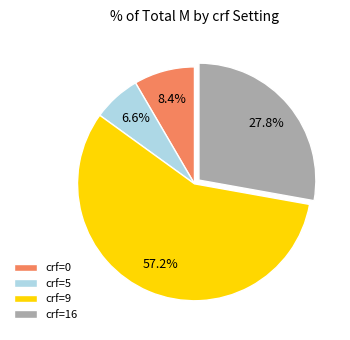

What is the smallest slice in the pie chart?

crf=5